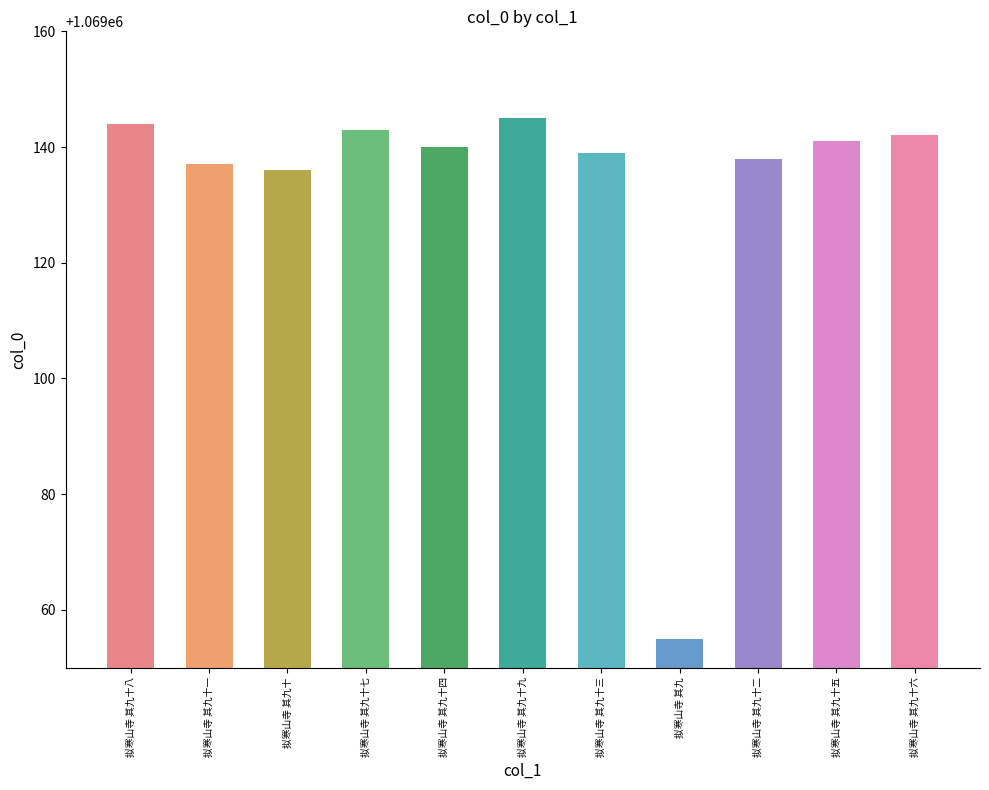

Approximately how many times larger is the value at 拟寒山寺 其九十七 compared to 拟寒山寺 其九?

1.0